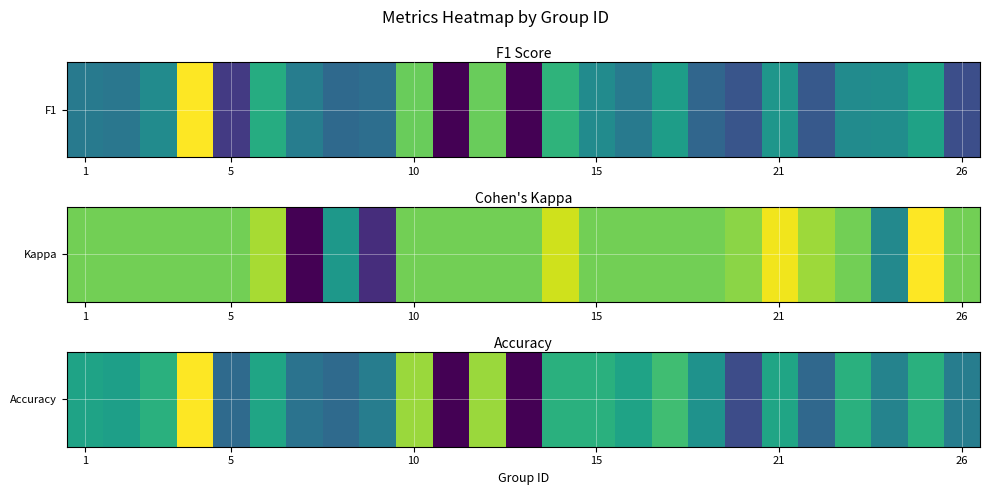

What is the approximate value at 13?

0.5